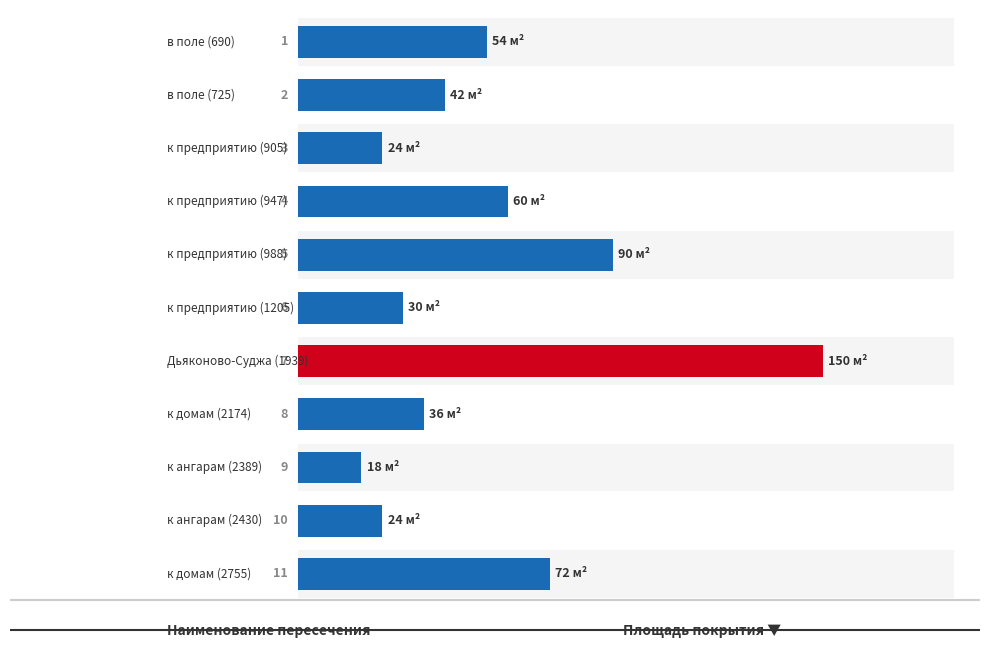

Is it true that the value at 100 is 54?

False